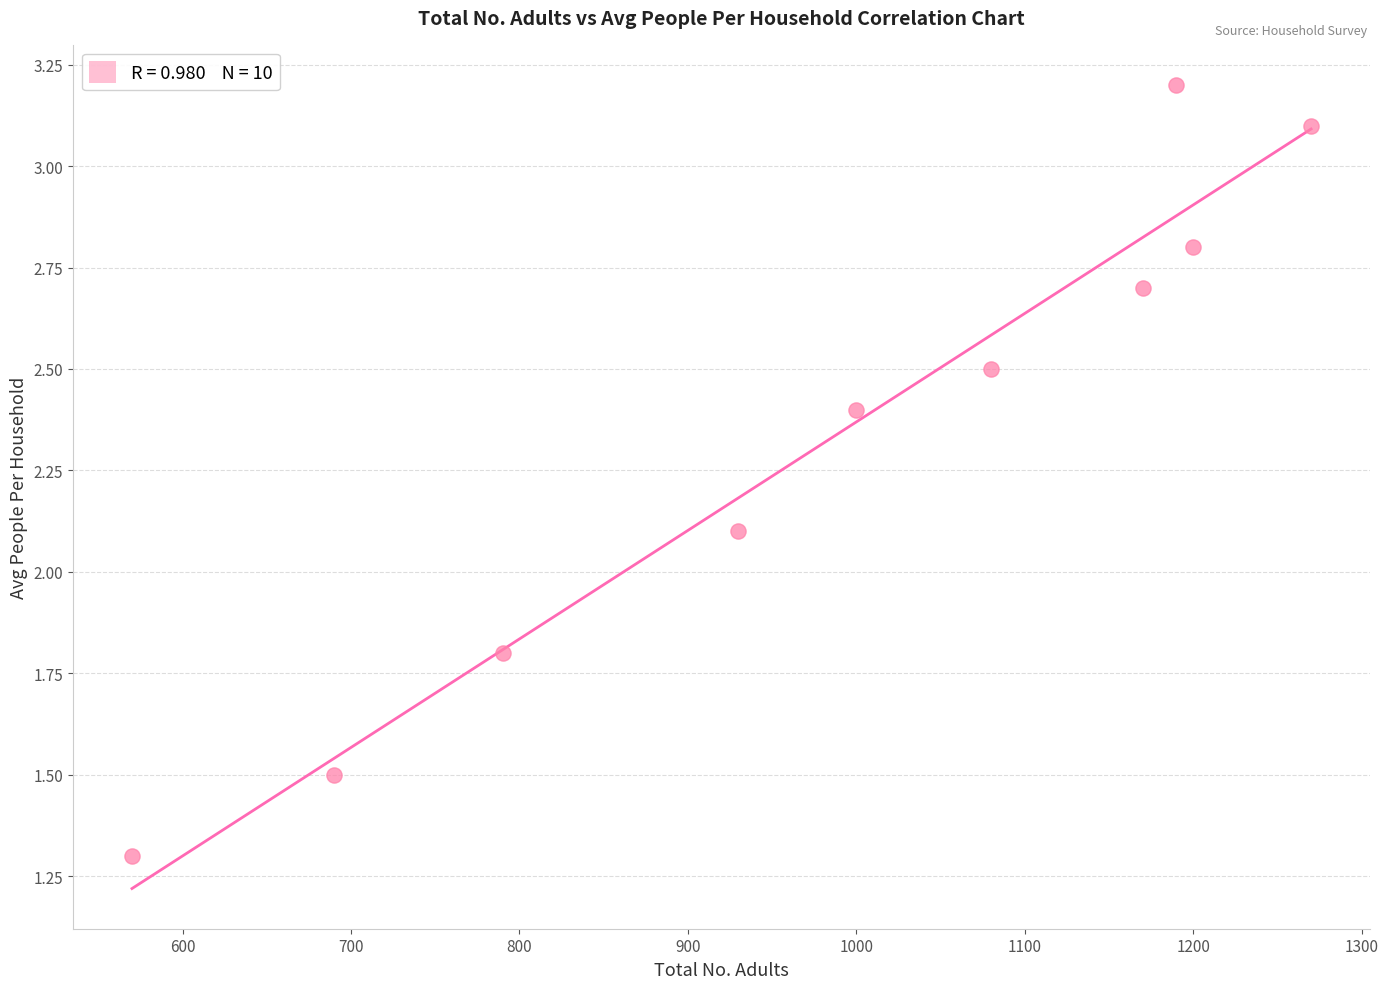

What is the range of Y values (max minus min)?

1.9